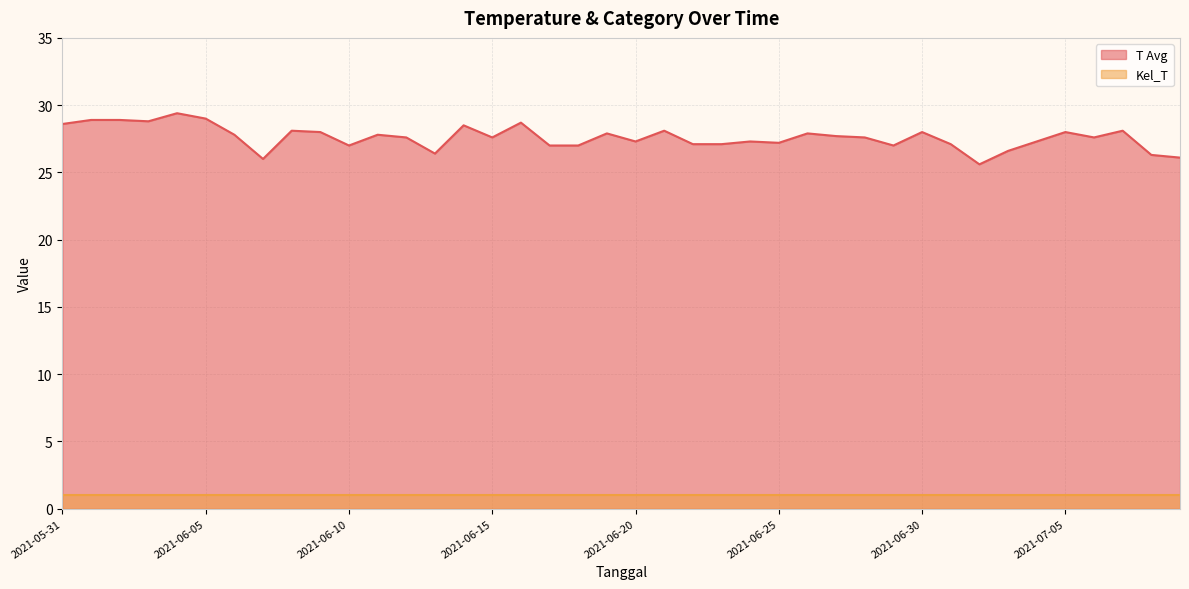

List the labels in order of value, smallest first.

2021-07-02, 2021-06-07, 2021-07-09, 2021-07-08, 2021-06-13, 2021-07-03, 2021-06-10, 2021-06-17, 2021-06-18, 2021-06-29, 2021-06-22, 2021-06-23, 2021-07-01, 2021-06-25, 2021-06-20, 2021-06-24, 2021-07-04, 2021-06-12, 2021-06-15, 2021-06-28, 2021-07-06, 2021-06-27, 2021-06-06, 2021-06-11, 2021-06-19, 2021-06-26, 2021-06-09, 2021-06-30, 2021-07-05, 2021-06-08, 2021-06-21, 2021-07-07, 2021-06-14, 2021-05-31, 2021-06-16, 2021-06-03, 2021-06-01, 2021-06-02, 2021-06-05, 2021-06-04